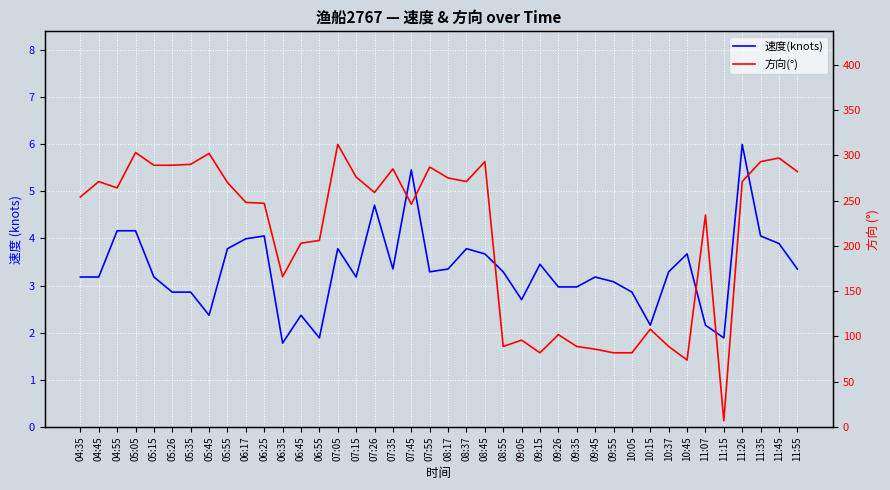

What is the difference between the maximum and second lowest values in the 方向(°) series?

238.0